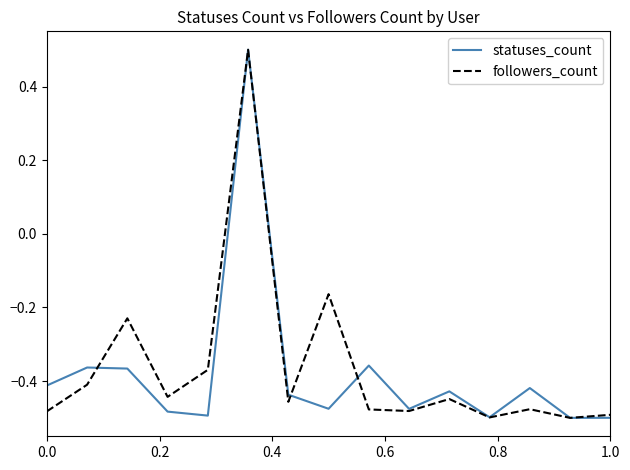

What is the maximum value for statuses_count?

0.5